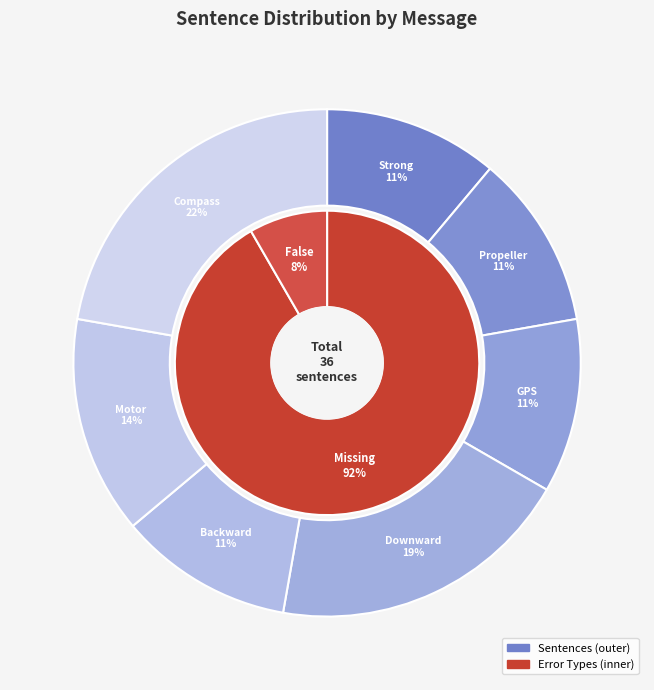

What is the change in value from Motor speed error to Compass abnormal?

+3